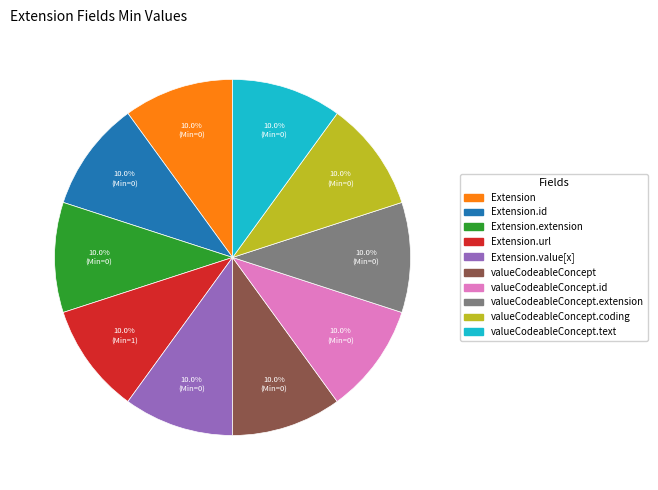

Does any single category account for the majority?

No